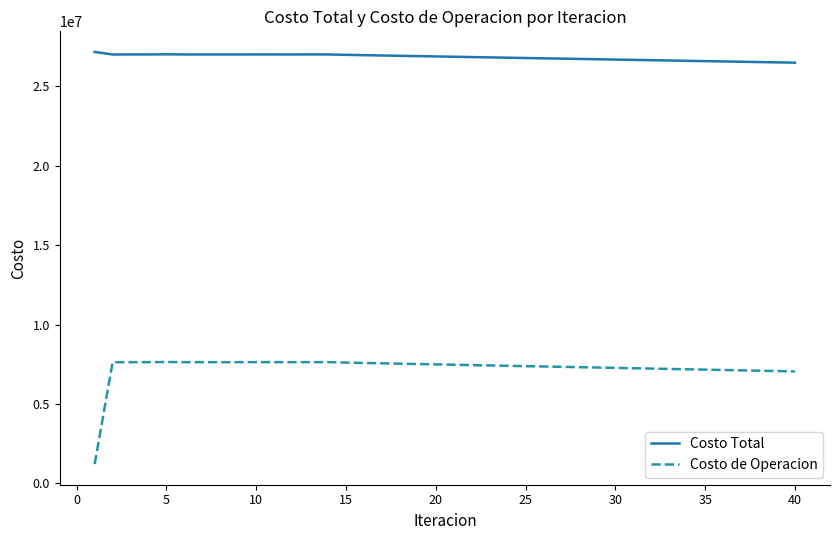

What are all the series names shown in the legend?

Costo Total, Costo de Operacion